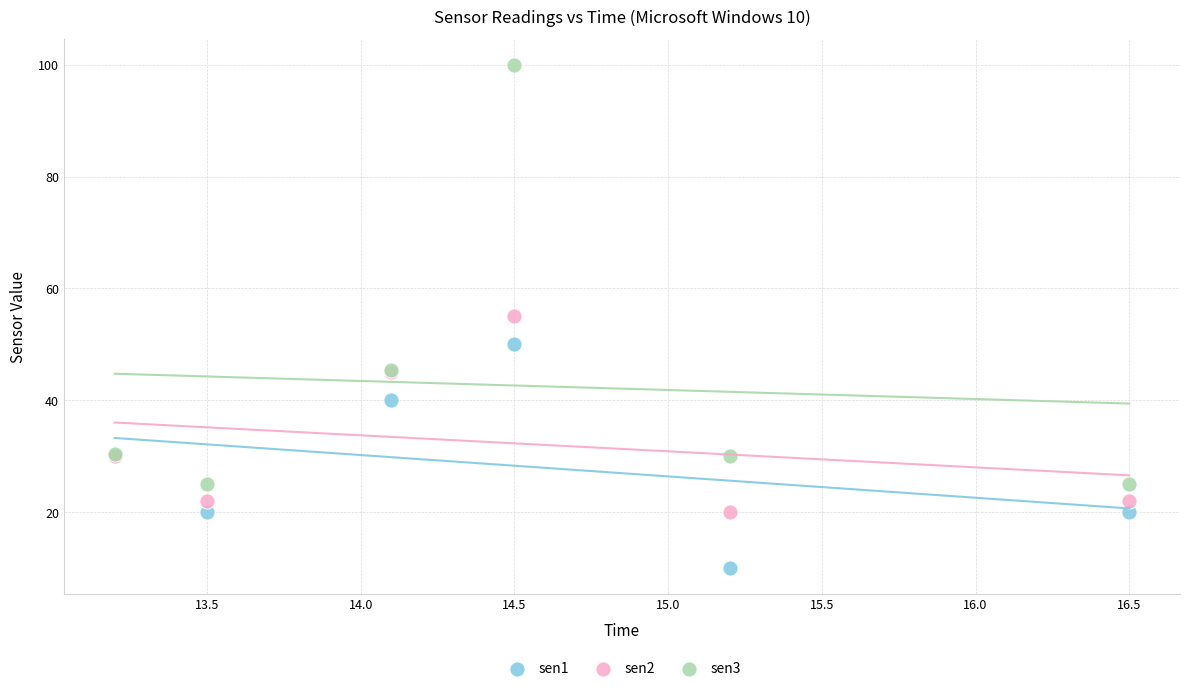

In the sen3 series, what Y value is closest to 62?

45.5